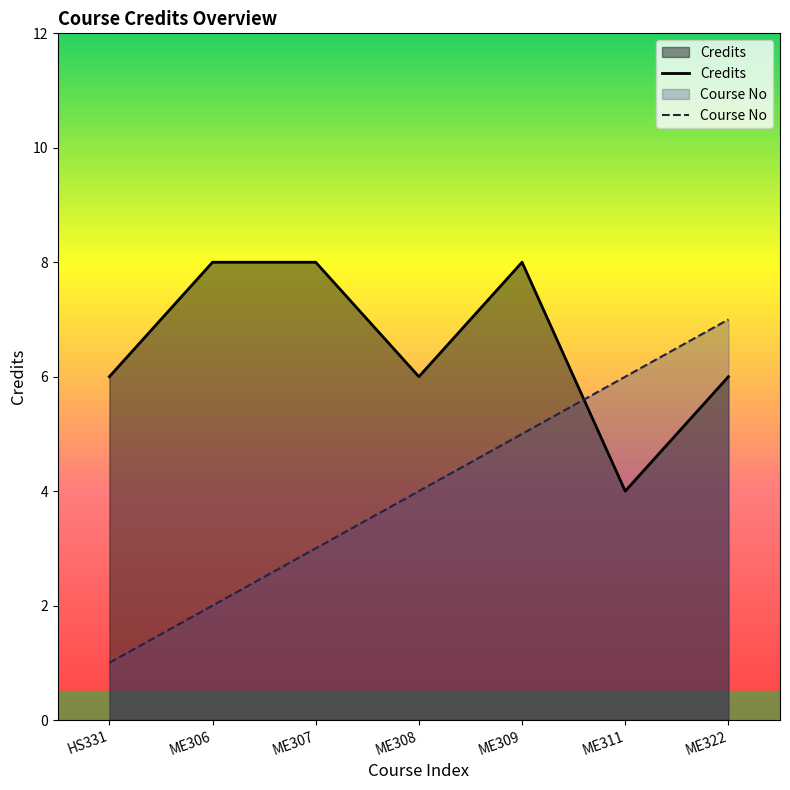

At how many categories does at least one series exceed 6?

4